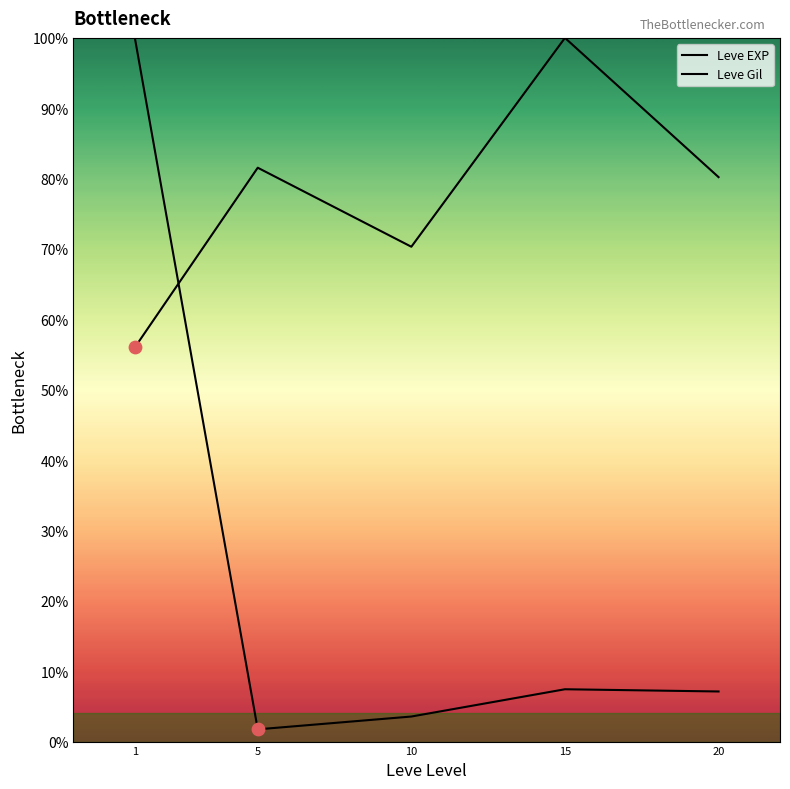

Which series has the largest total across all categories?

Leve Gil